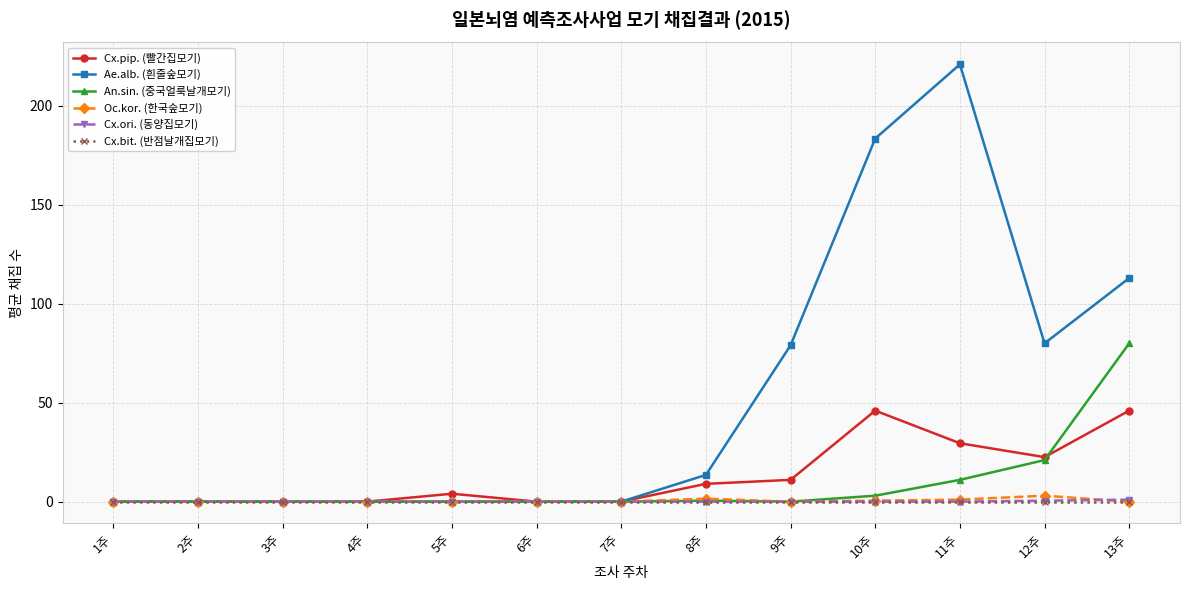

True or false: An.sin. (중국얼룩날개모기) and Cx.pip. (빨간집모기) cross at least once.

True